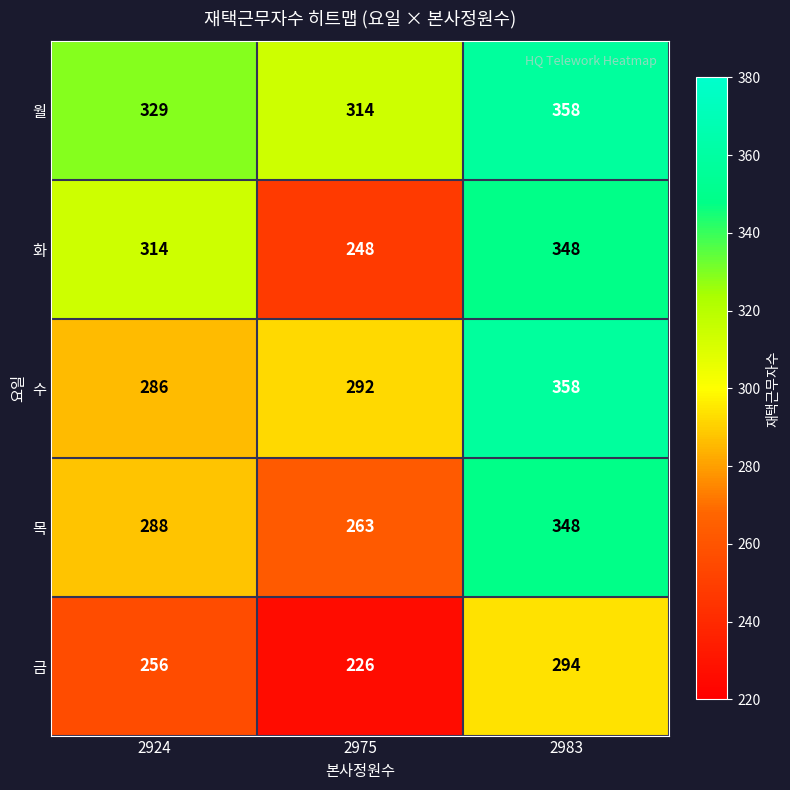

Which series changed the most between 2924 and 2975?

화